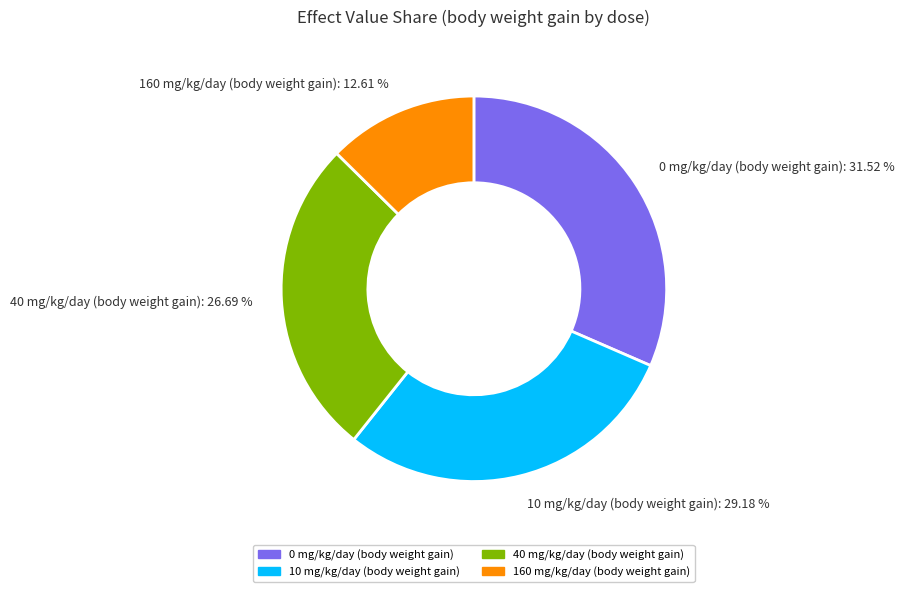

To the nearest percent, what percentage of the pie is 40 mg/kg/day (body weight gain)?

27%